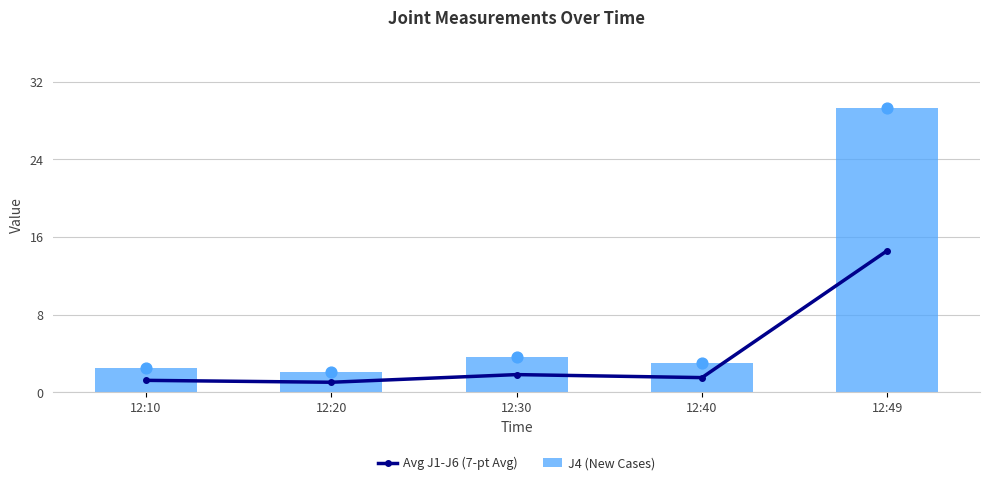

At how many categories does at least one series exceed 16?

1